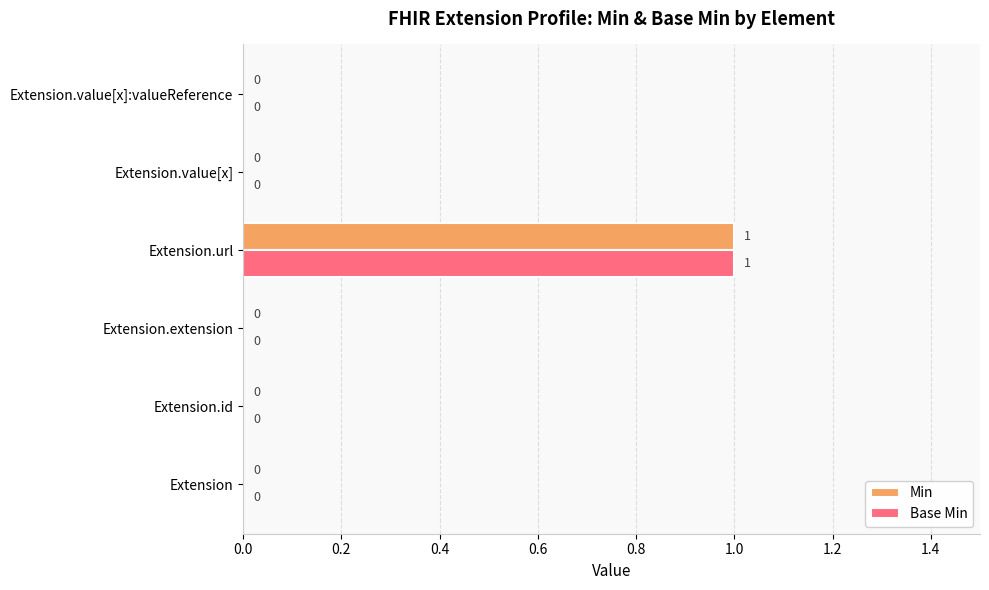

True or false: Min has a value of 0 at Extension.extension.

True